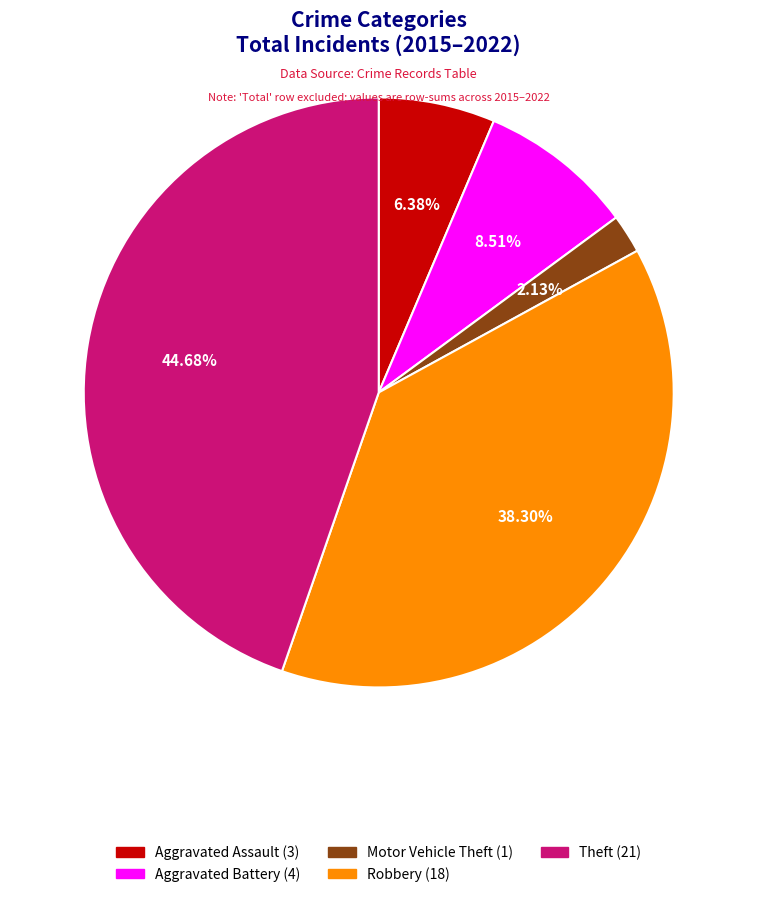

To the nearest percent, what is the combined percentage of Theft and Aggravated Assault?

51%